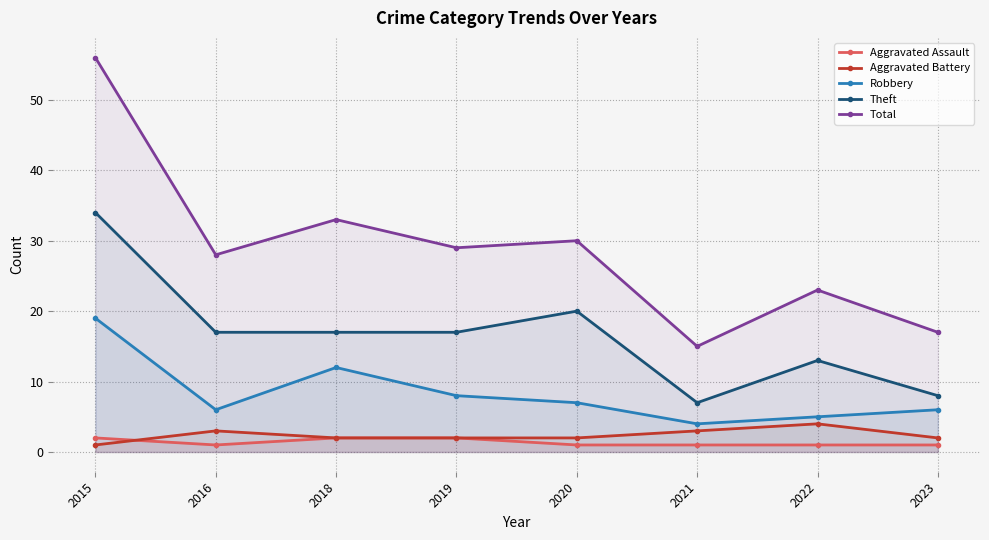

What is the value of the Aggravated Assault point at the 5th from the left?

1